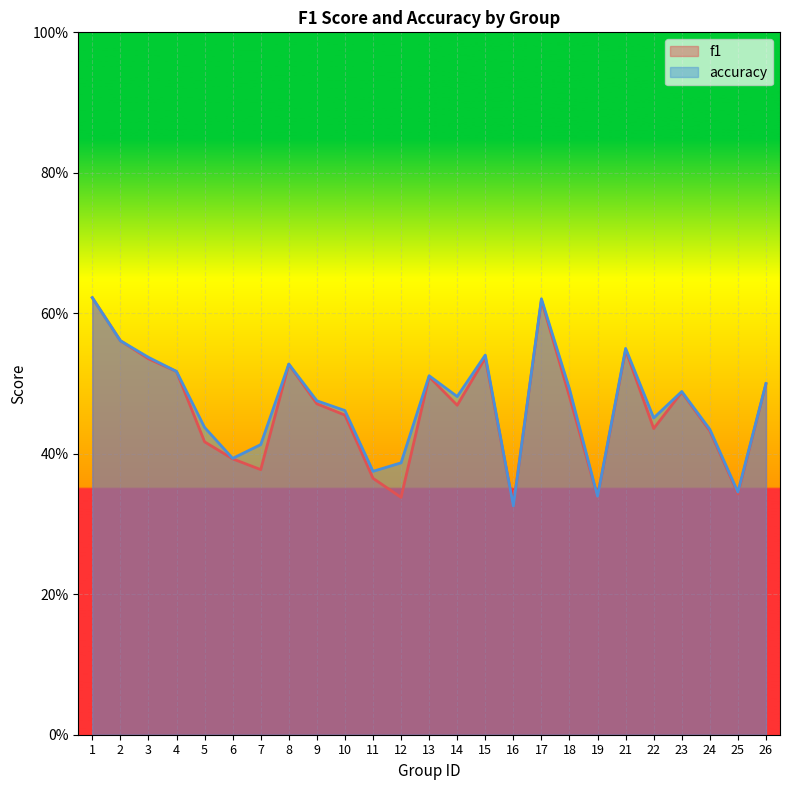

How many series are shown in this chart?

2